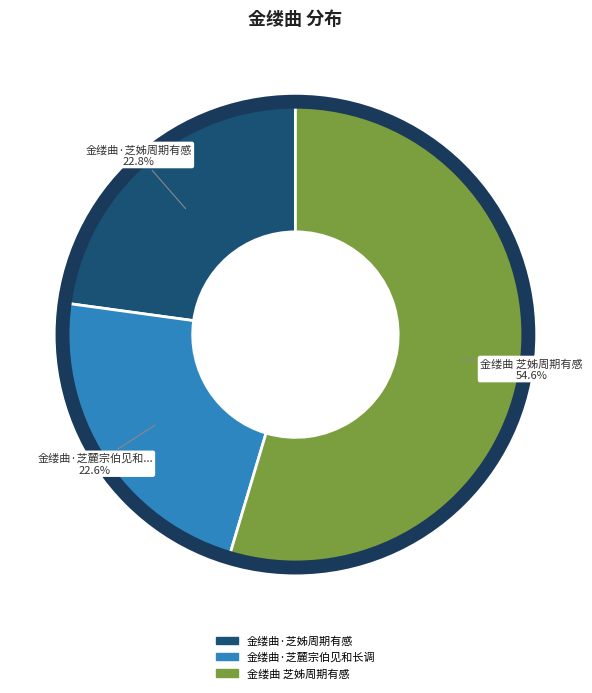

To the nearest percent, what portion does 金缕曲·芝麓宗伯见和长调 represent?

23%